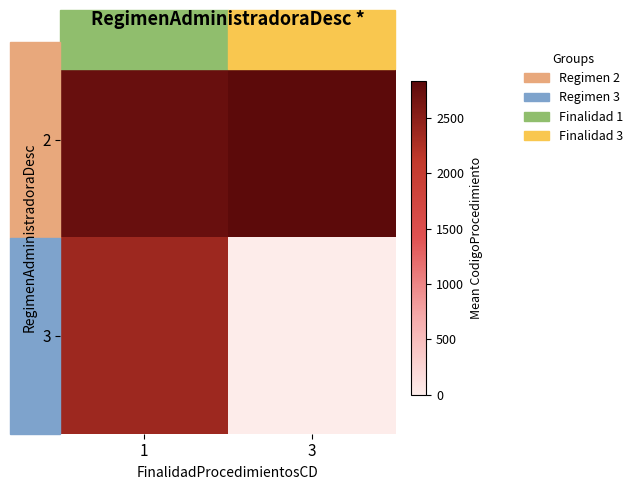

At how many categories does at least one series exceed 7?

2